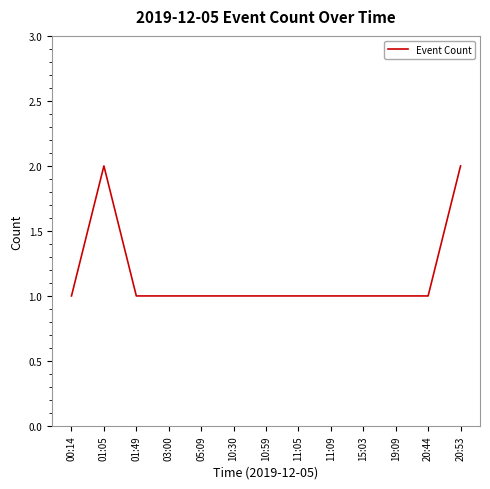

What is the sum of the values at 11:09 and 20:53?

3